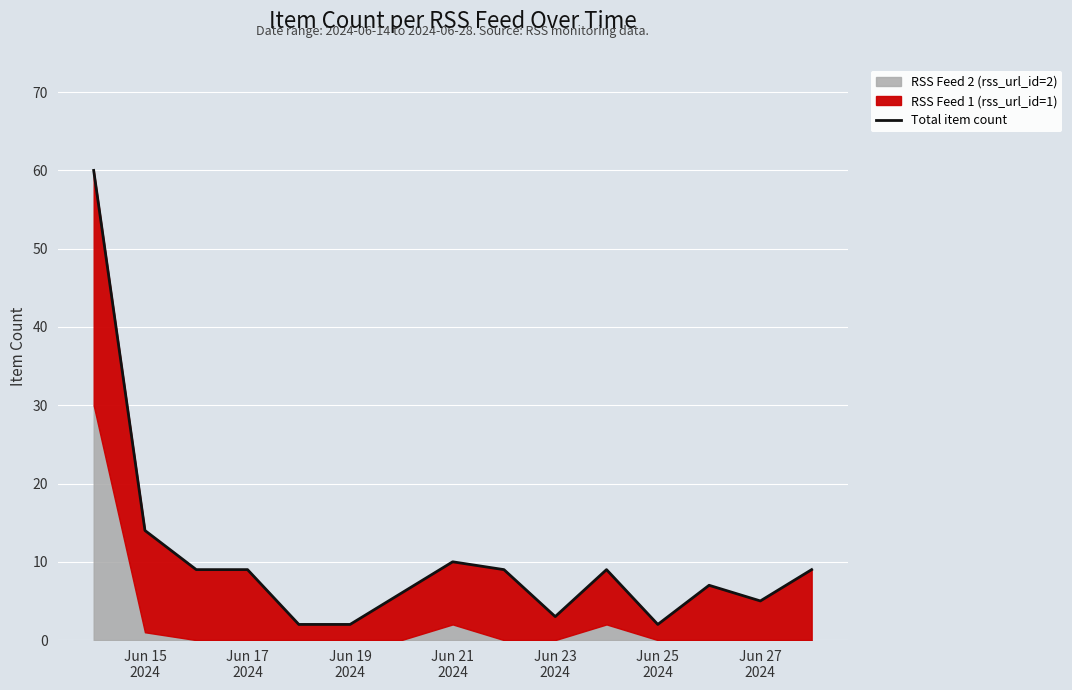

What is the difference between the values at Jun 19
2024 and Jun 27
2024?

3